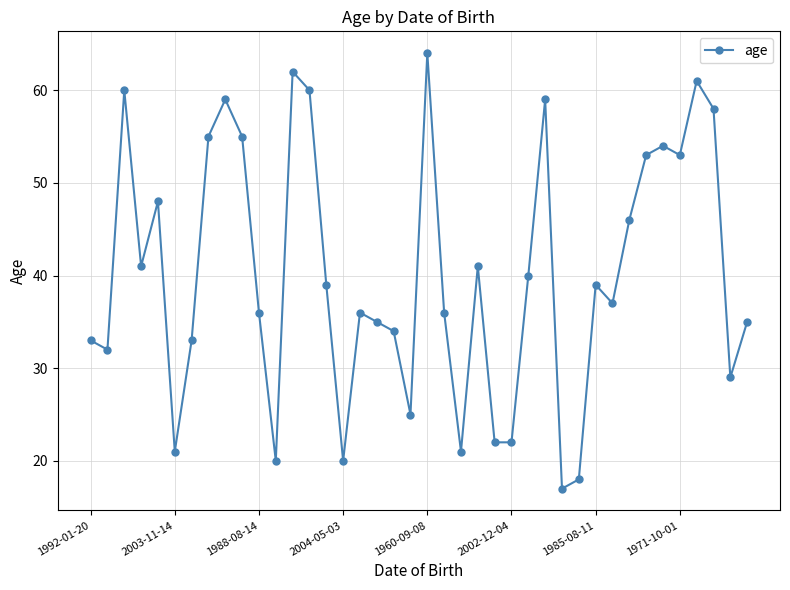

True or false: there are more than 0 points higher than both neighbors.

True